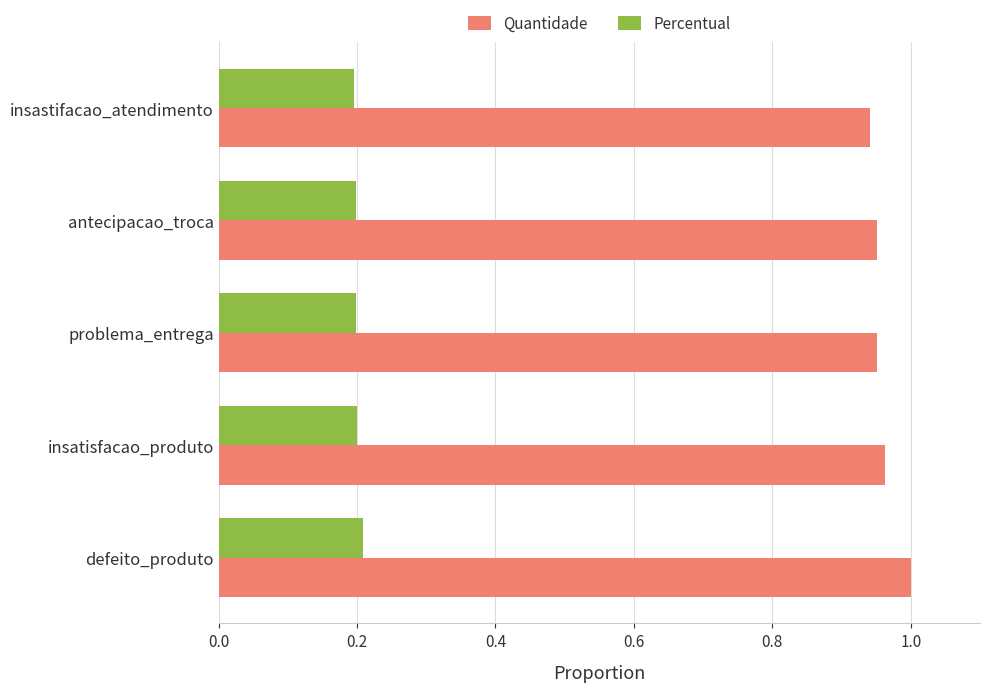

Is the value of Quantidade at insatisfacao_produto greater than the value of Percentual at antecipacao_troca?

Yes